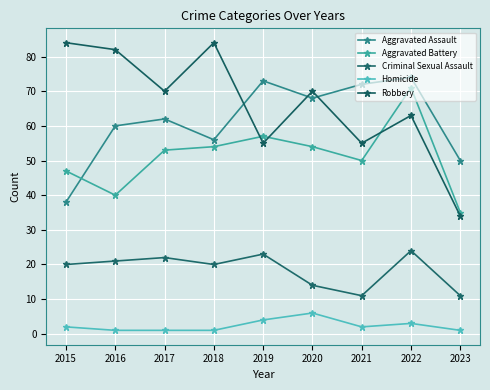

What is the average value of the Homicide series?

2